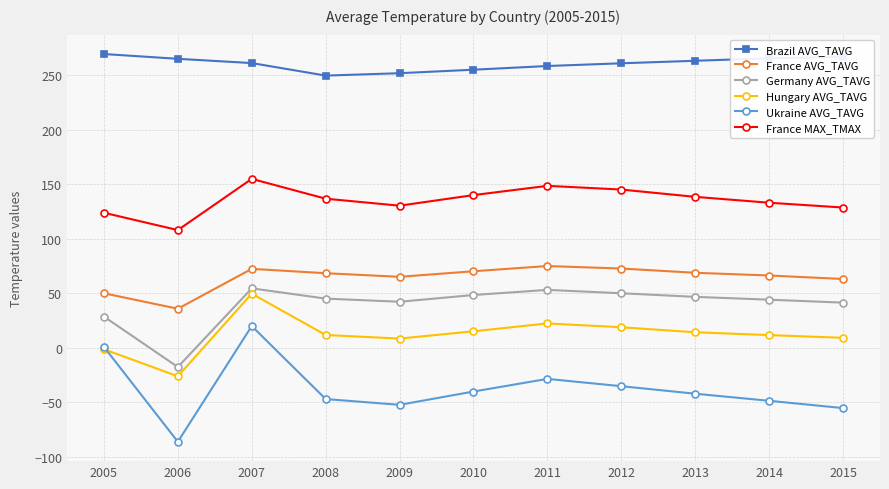

True or false: France AVG_TAVG and Ukraine AVG_TAVG intersect in this chart.

False